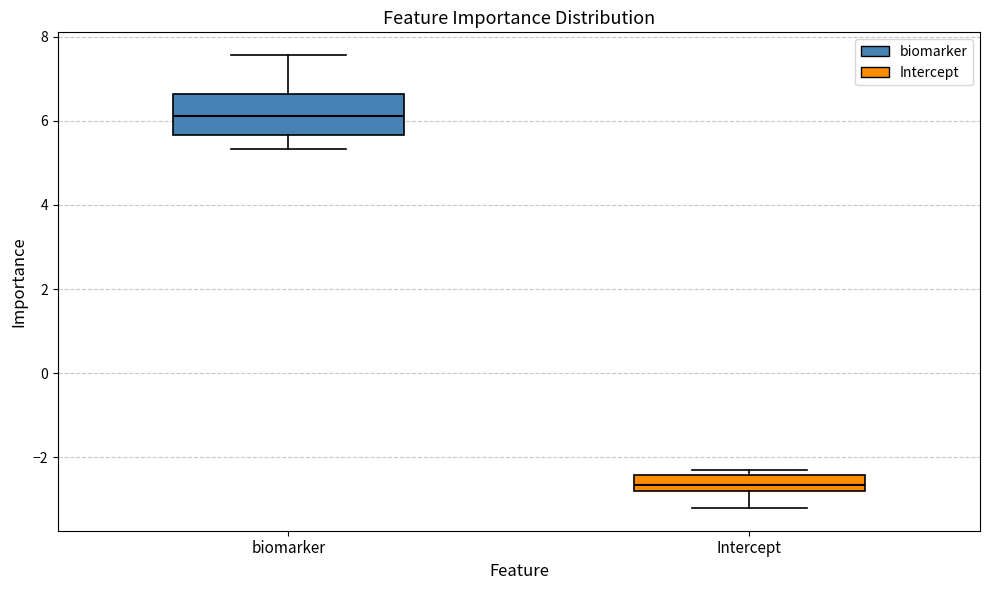

Where does the median line of the box for biomarker sit on the y-axis? The values are not printed on the chart, so give them approximately, as read against the axis.

6.2